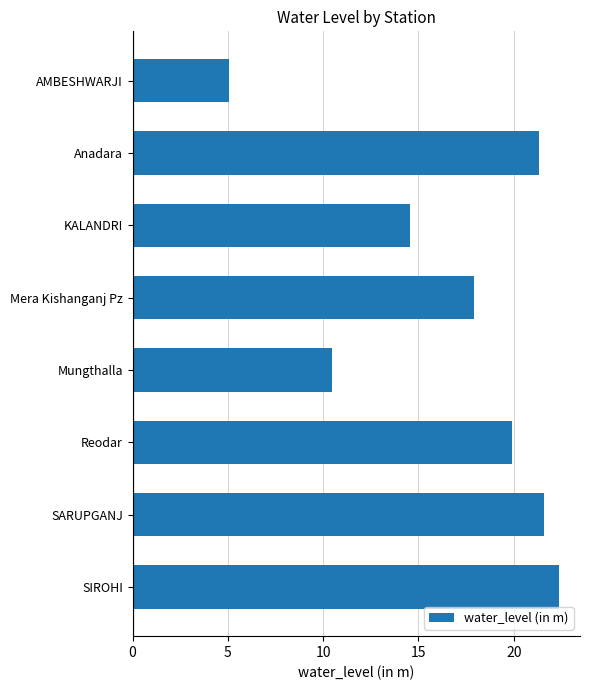

What is the sum of all values?

133.2